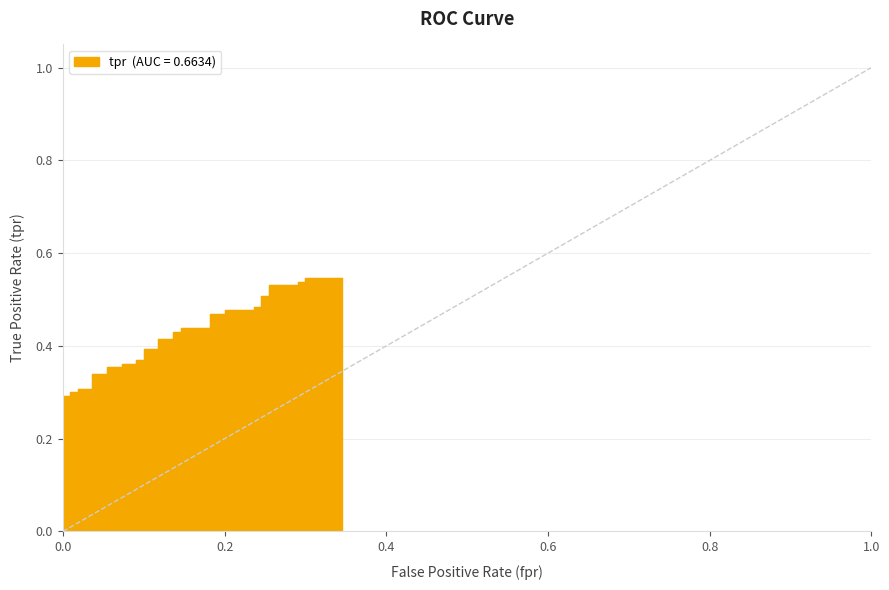

How many series are shown in this chart?

1